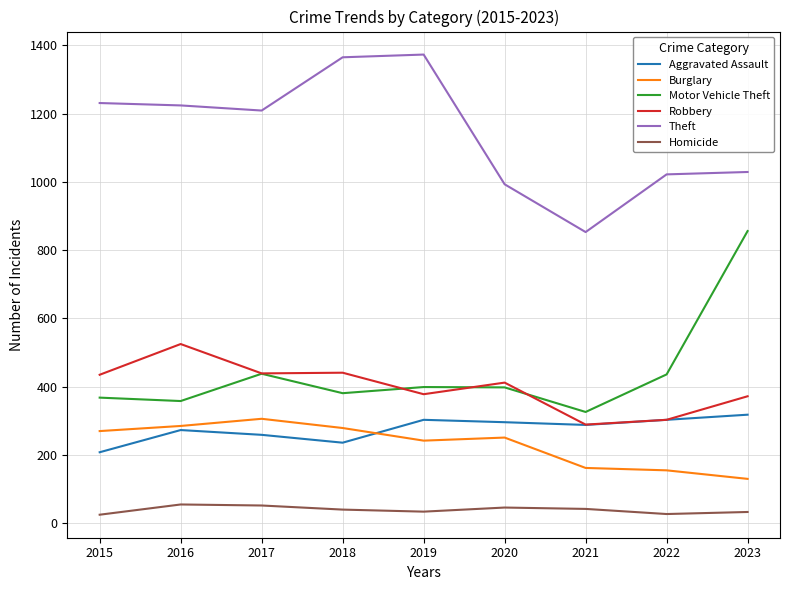

What is the total value across all series at 2016?

2720